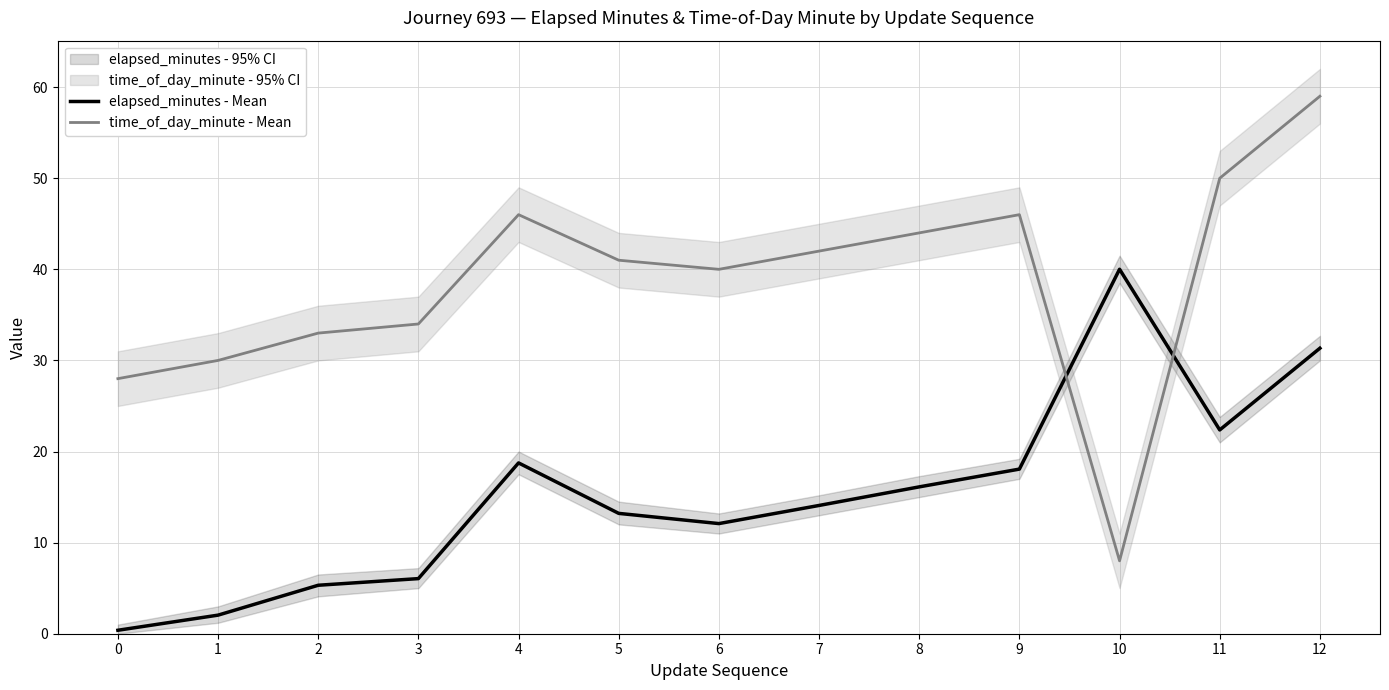

At which category does time_of_day_minute - Mean reach its first local valley?

6